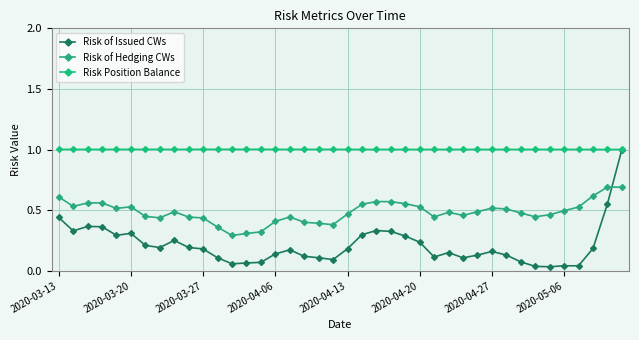

Is this an area chart (filled region under the line)?

No